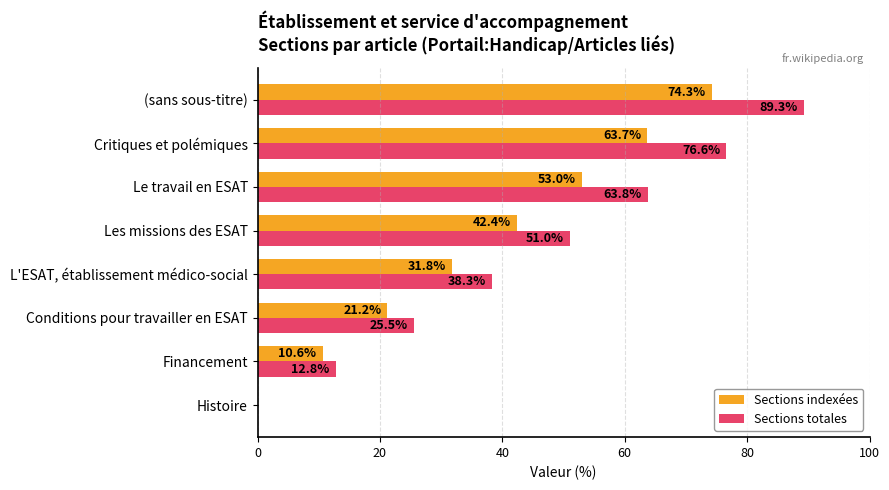

What are all the series names shown in the legend?

Sections indexées, Sections totales